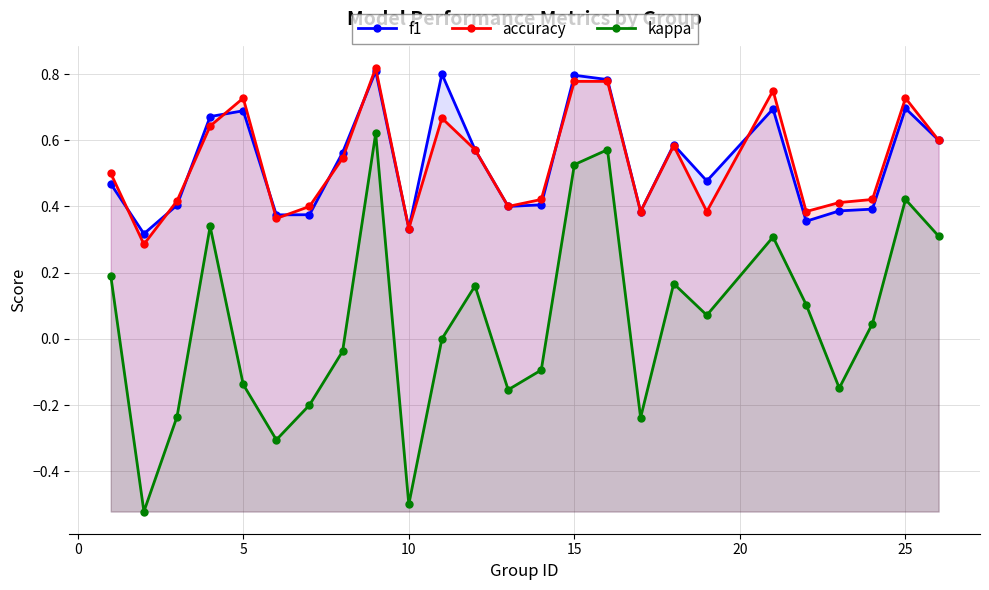

True or false: kappa and accuracy intersect in this chart.

False